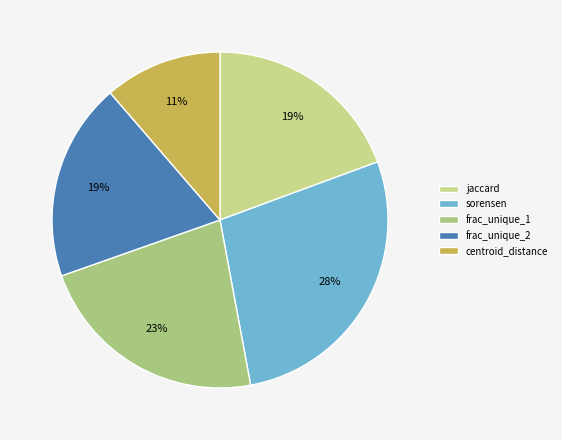

Which has a higher value, frac_unique_2 or centroid_distance?

frac_unique_2